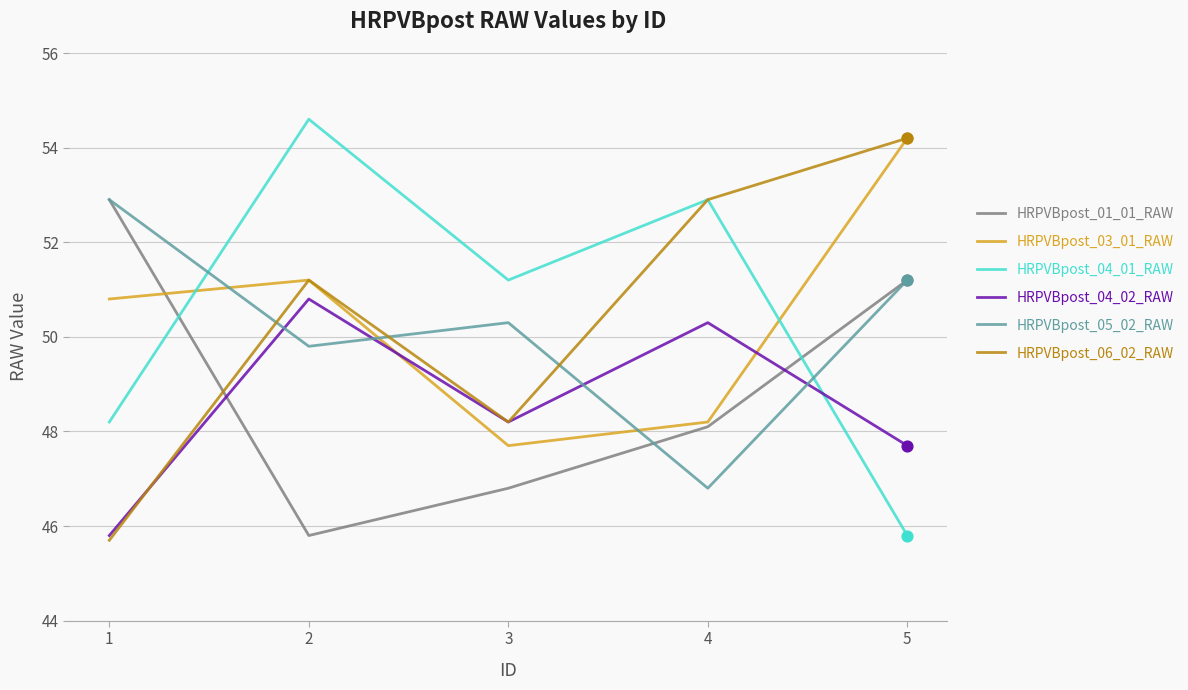

At which category is the sum across all series the highest?

5